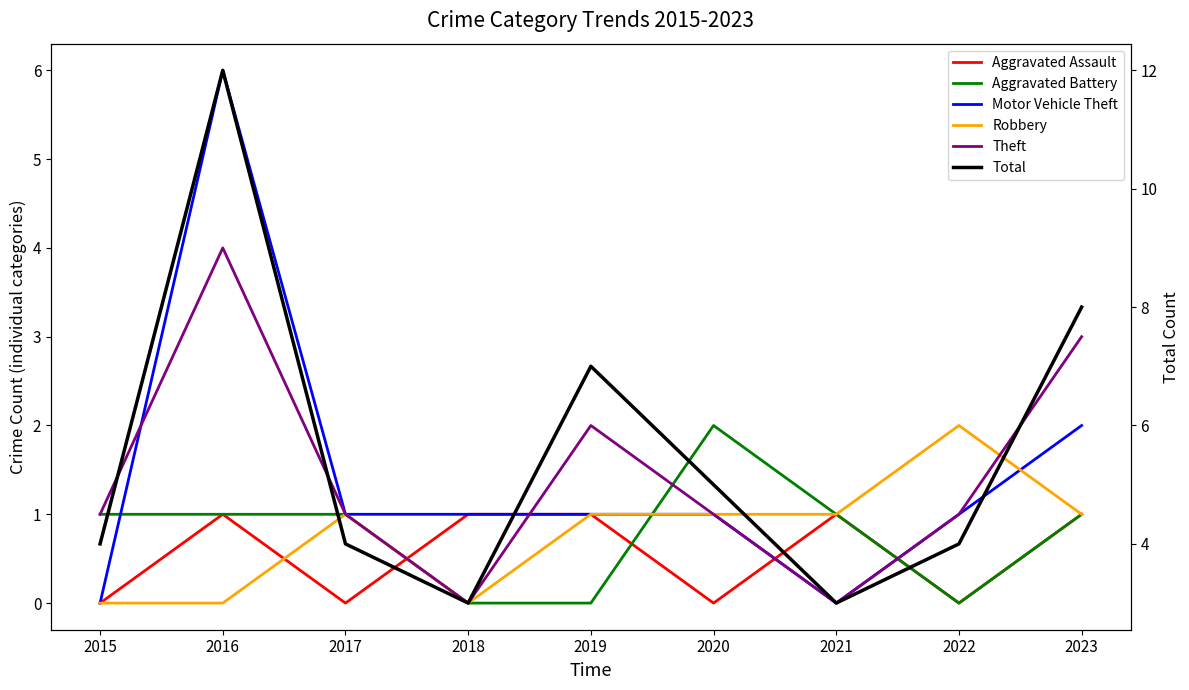

List the series in order of their peak value, highest first.

Total, Motor Vehicle Theft, Theft, Aggravated Battery, Robbery, Aggravated Assault